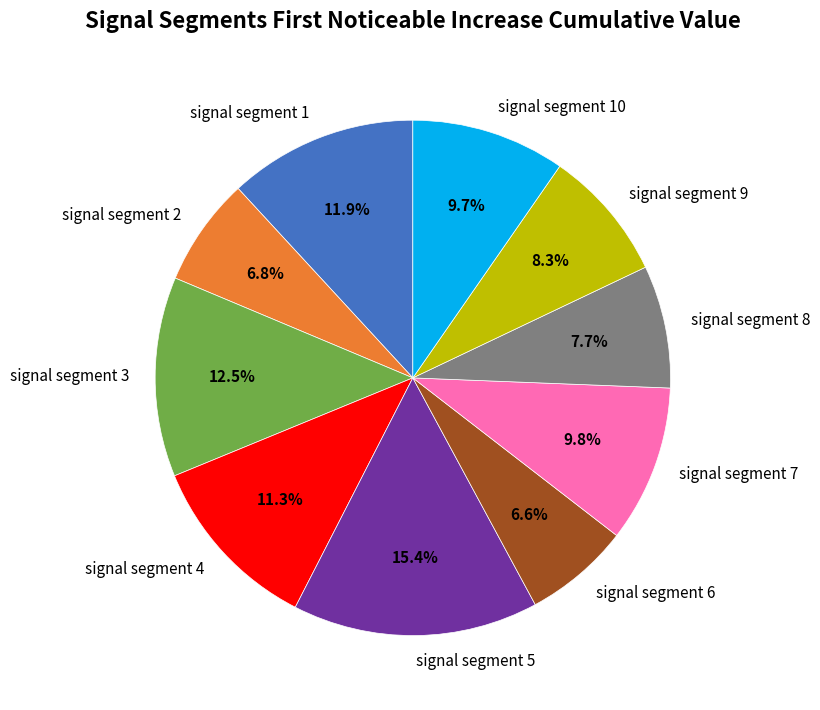

How many slices are in this pie chart?

10